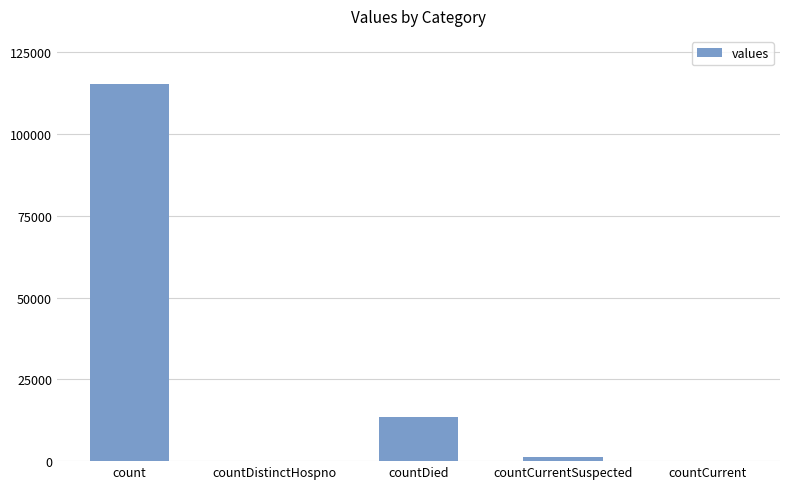

Reading left to right, what are all the values shown in this chart?

count=115379	countDistinctHospno=0	countDied=13343	countCurrentSuspected=1383	countCurrent=0